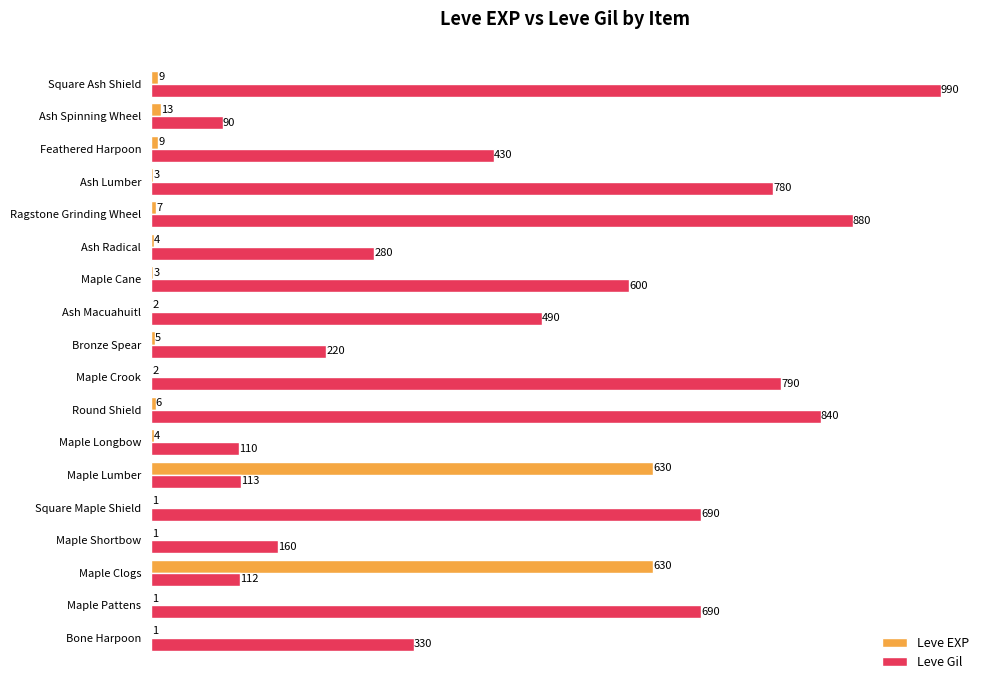

Which series has the largest total across all categories?

Leve Gil